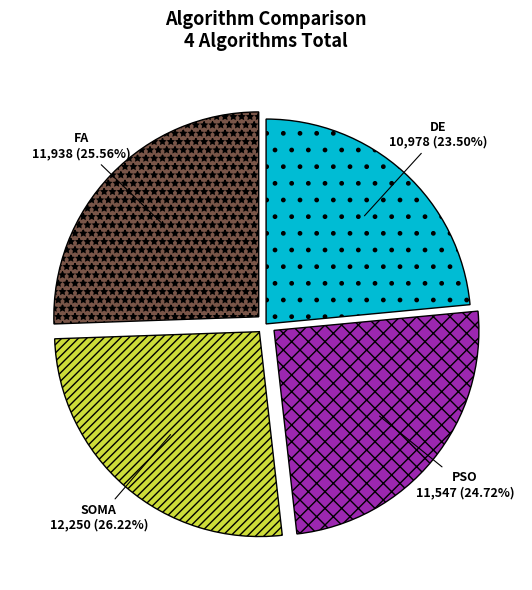

What is the largest slice in the pie chart?

SOMA